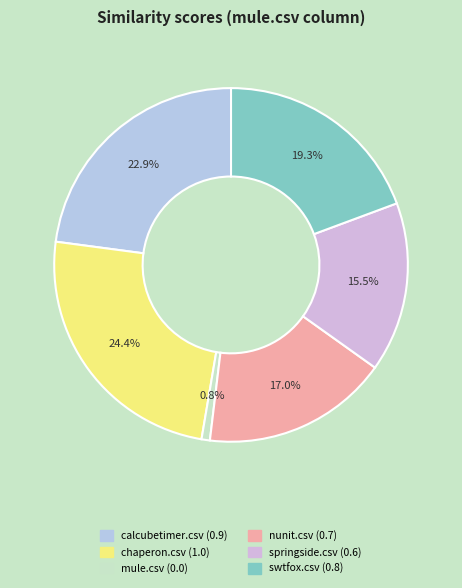

Is it true that calcubetimer.csv is 23% of the pie?

True